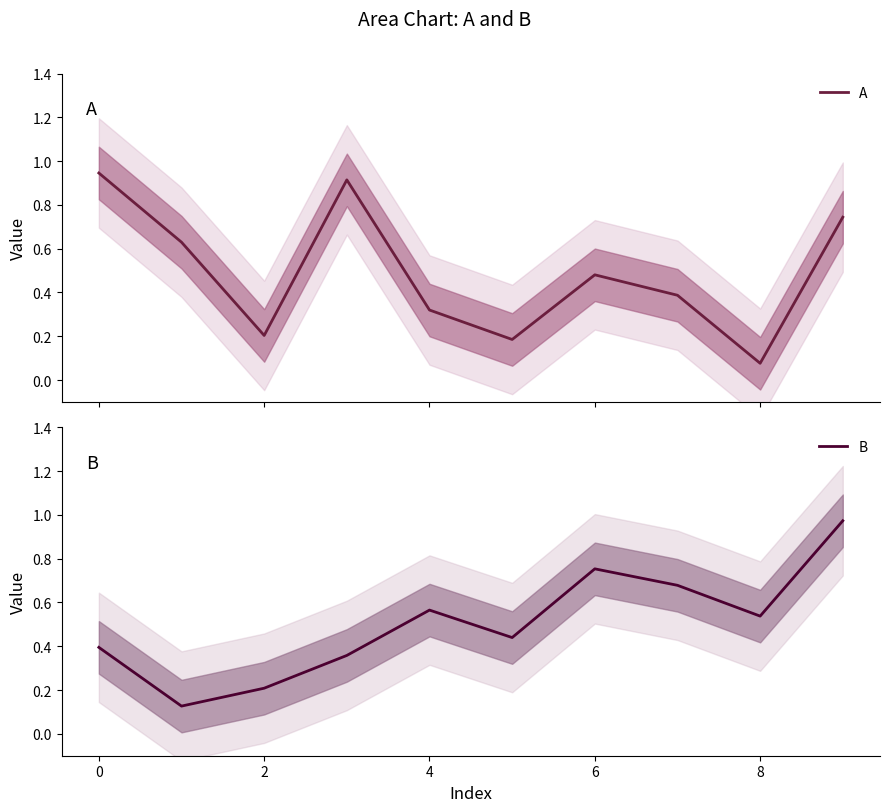

List the series in order of their peak value, lowest first.

A, B